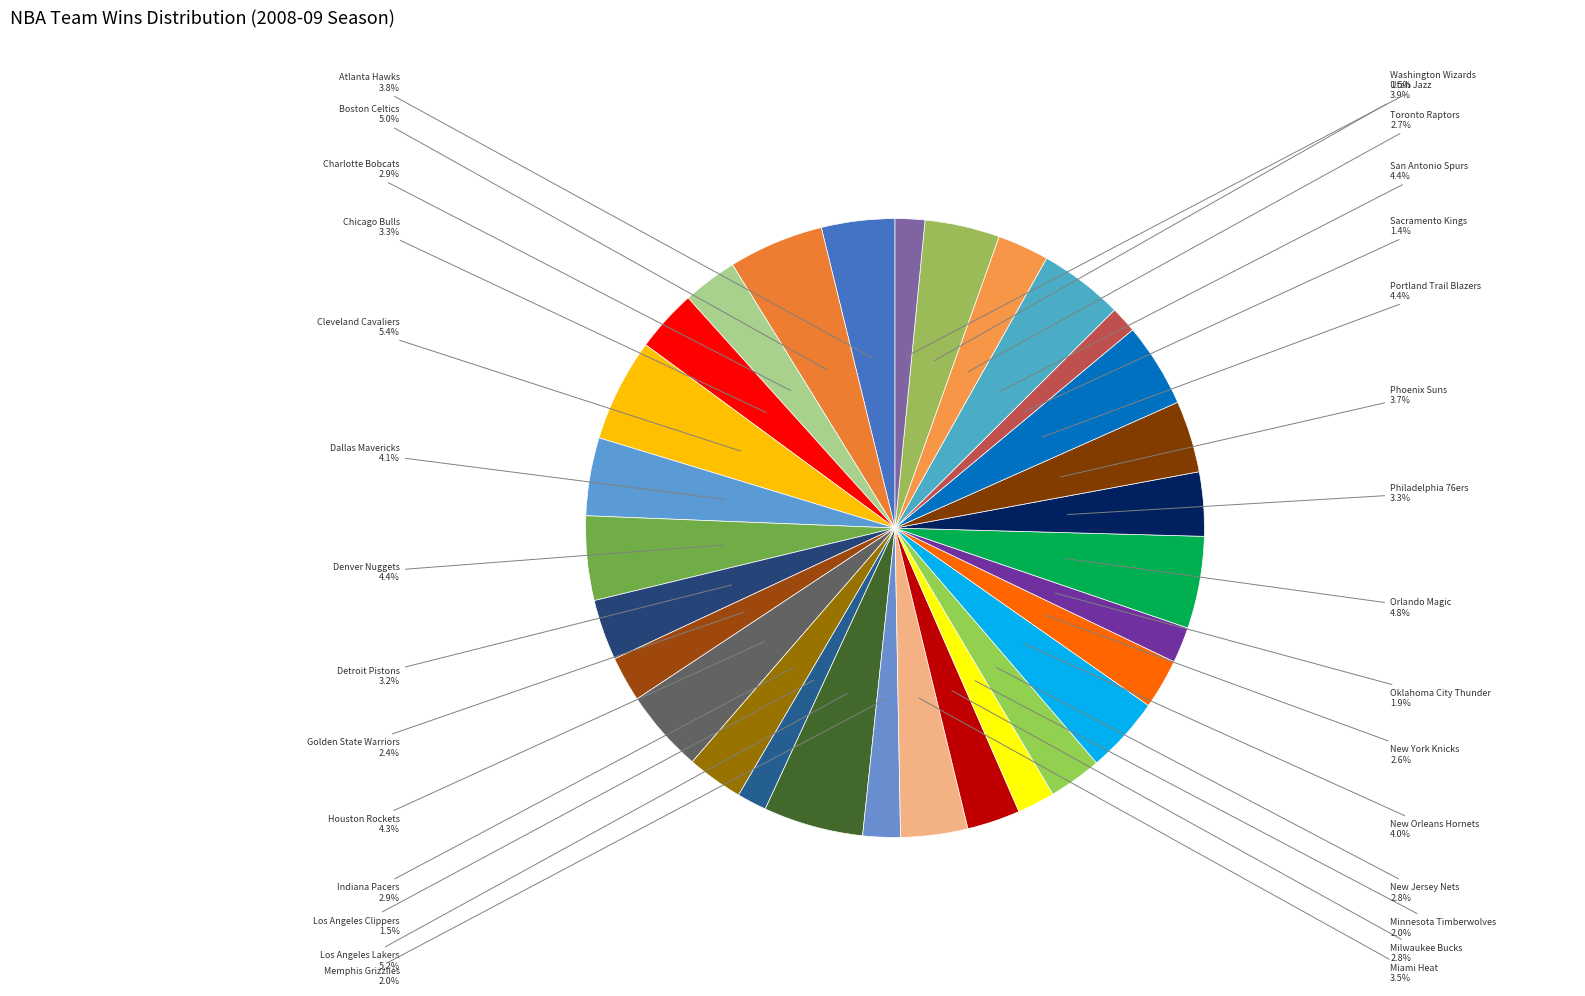

Is New Orleans Hornets the majority of the pie?

No